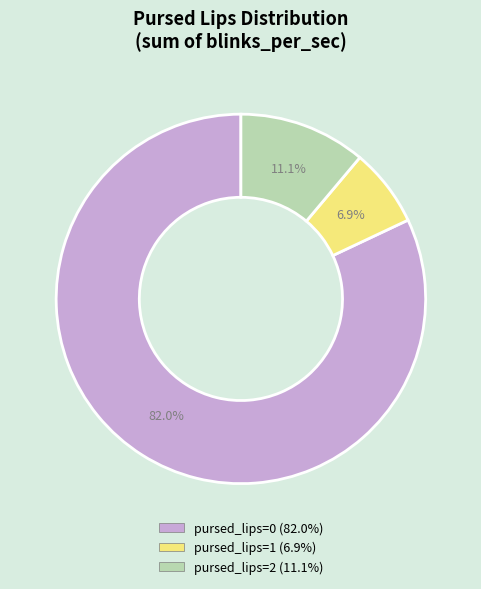

How many segments does this pie chart have?

3